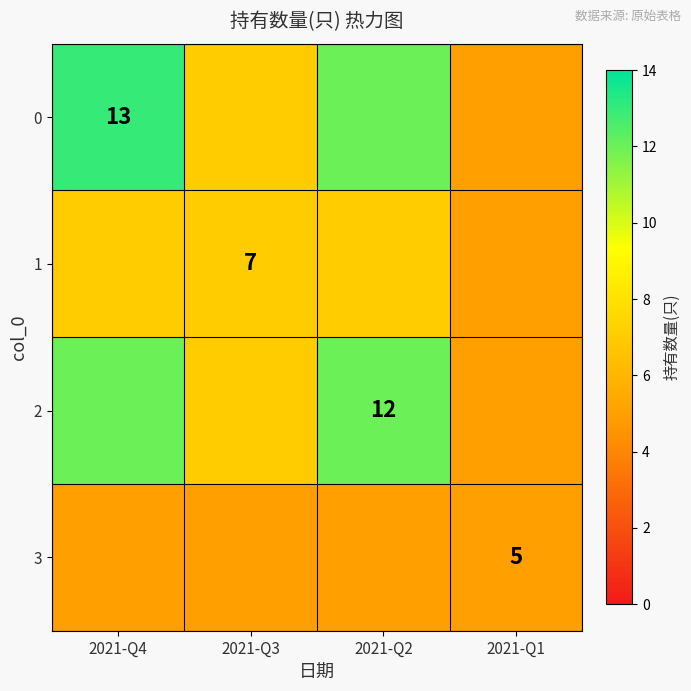

Is it true that 3 equals 5 at 2021-Q1?

True